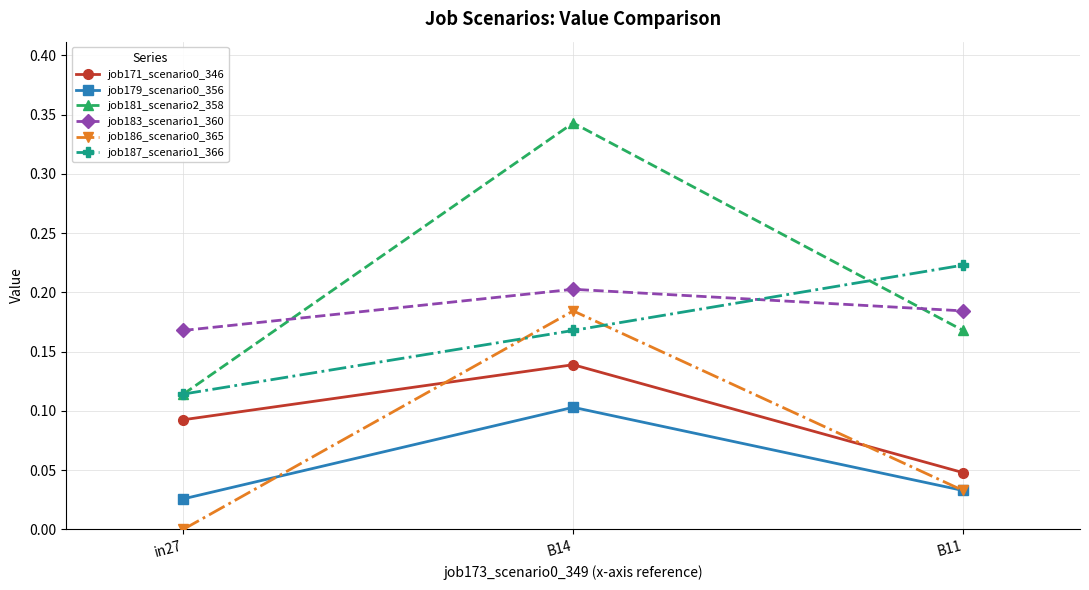

What is the label of the 3rd point from the right?

in27